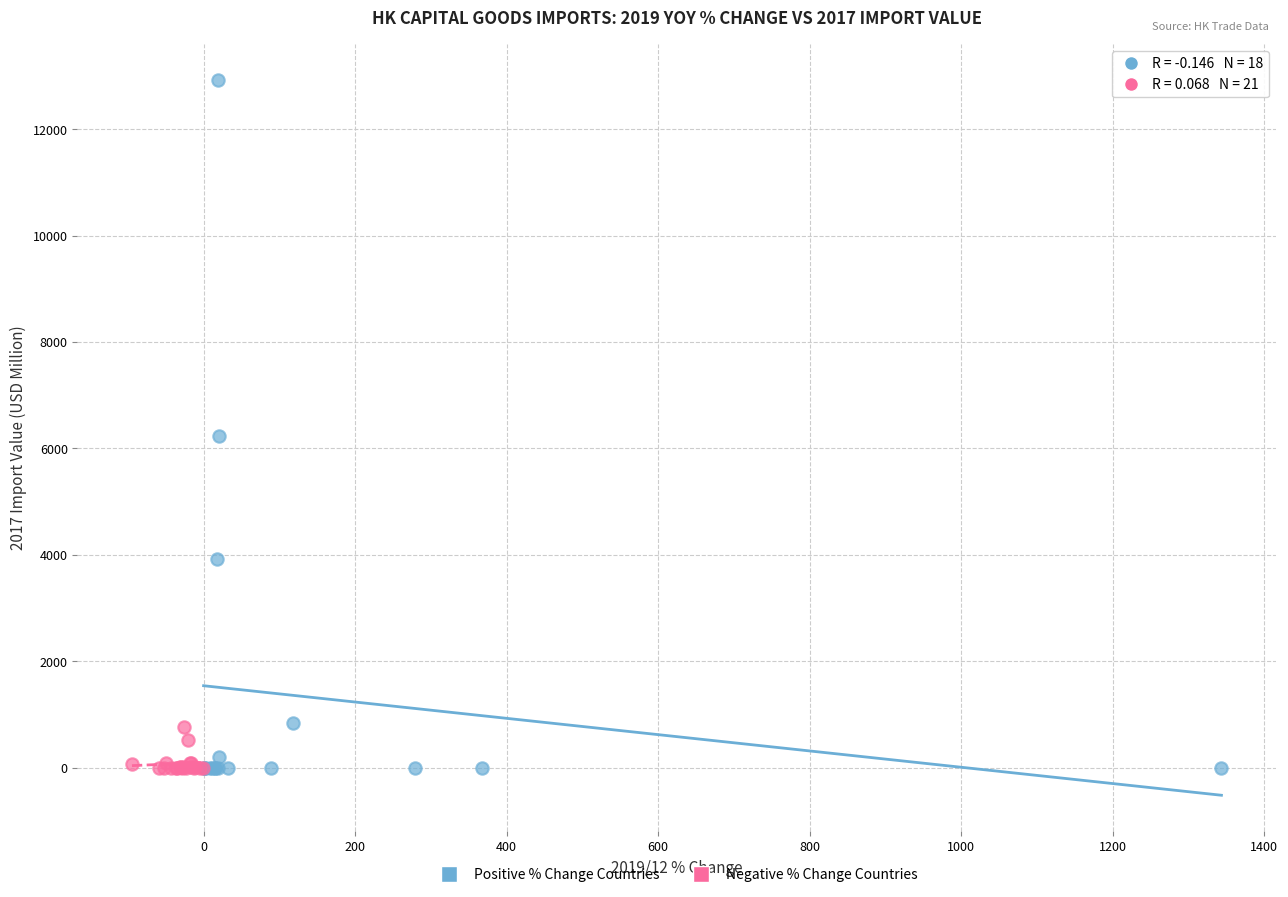

Which series contains the highest Y value?

Positive % Change Countries